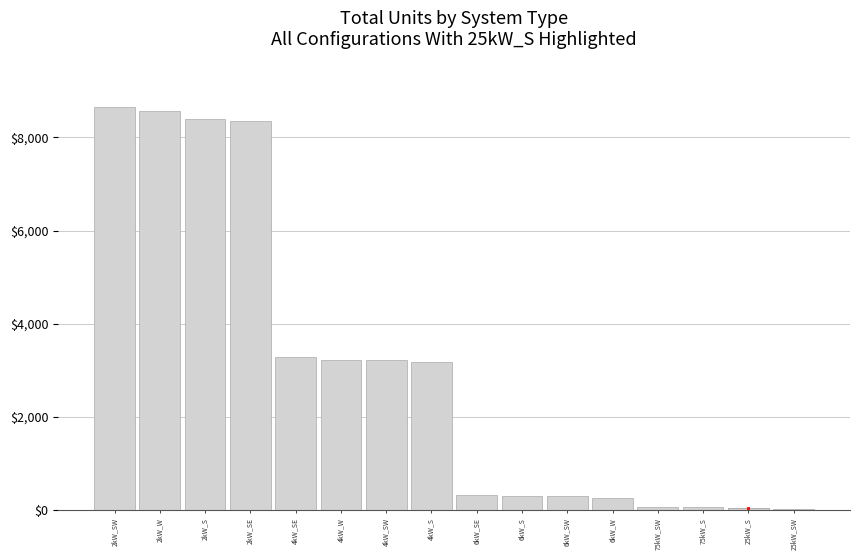

Count the number of data series in this chart.

1